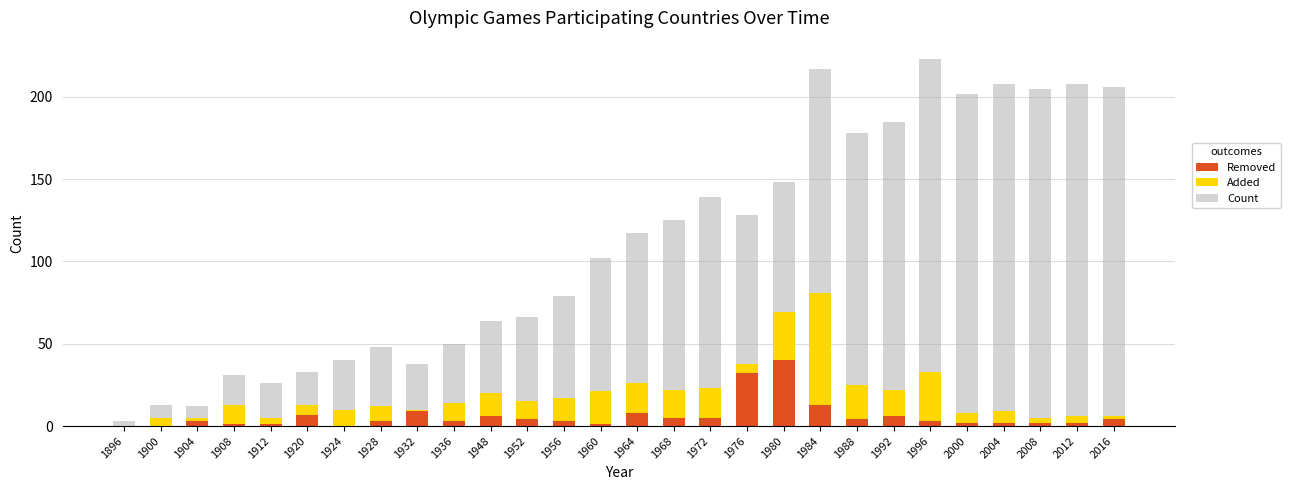

What is the sum of all Removed values?

169